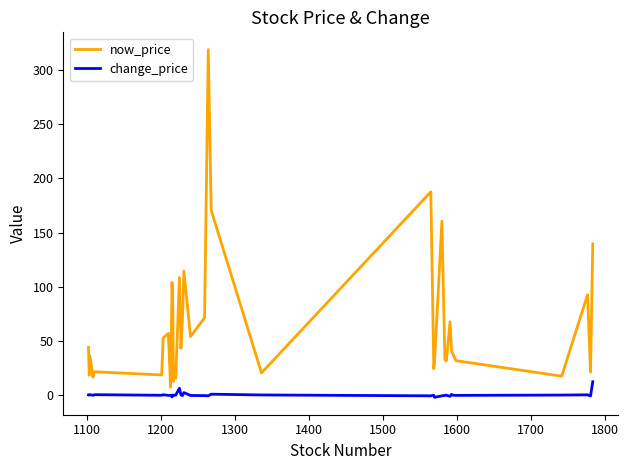

What is the total value across all series at 1500?

22.2